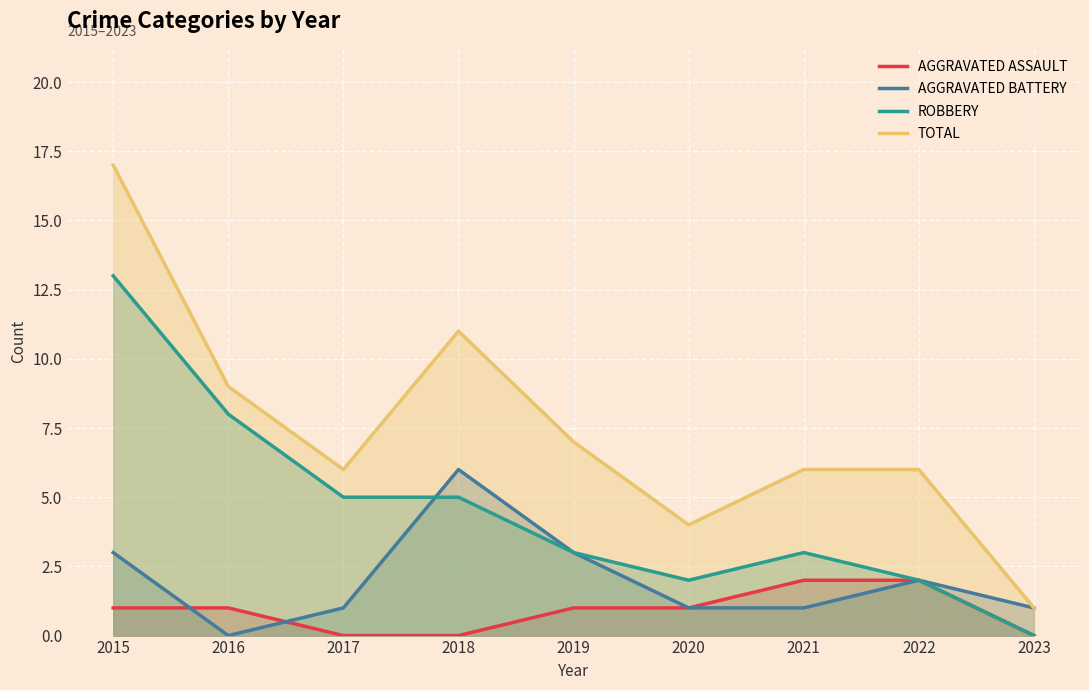

How many values in the Aggravated Battery series are below 1?

1